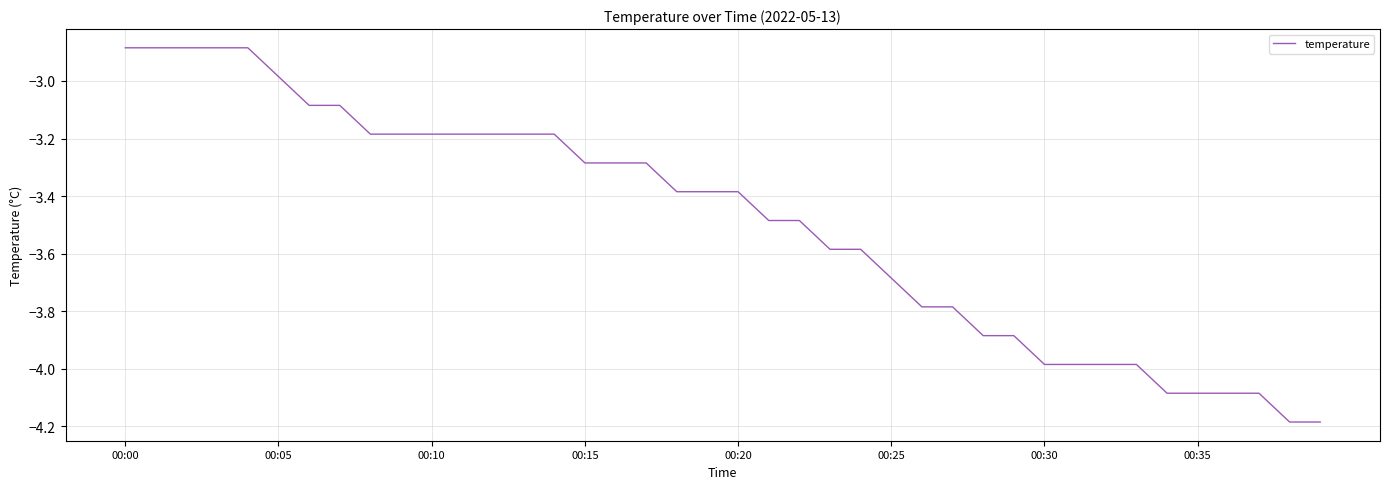

Does the chart have visible grid lines?

Yes